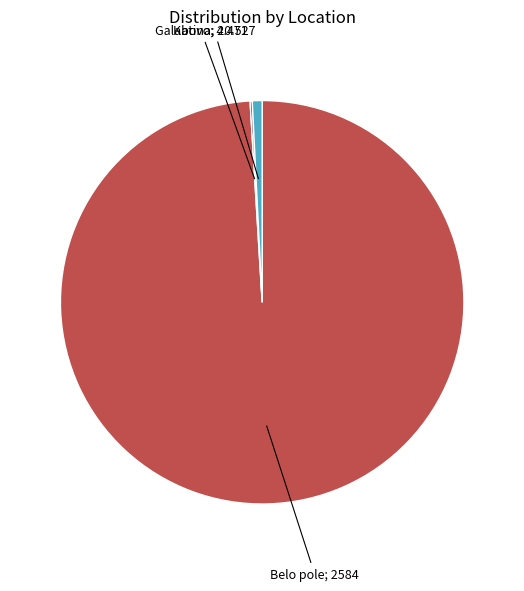

Does any single category account for the majority?

Yes